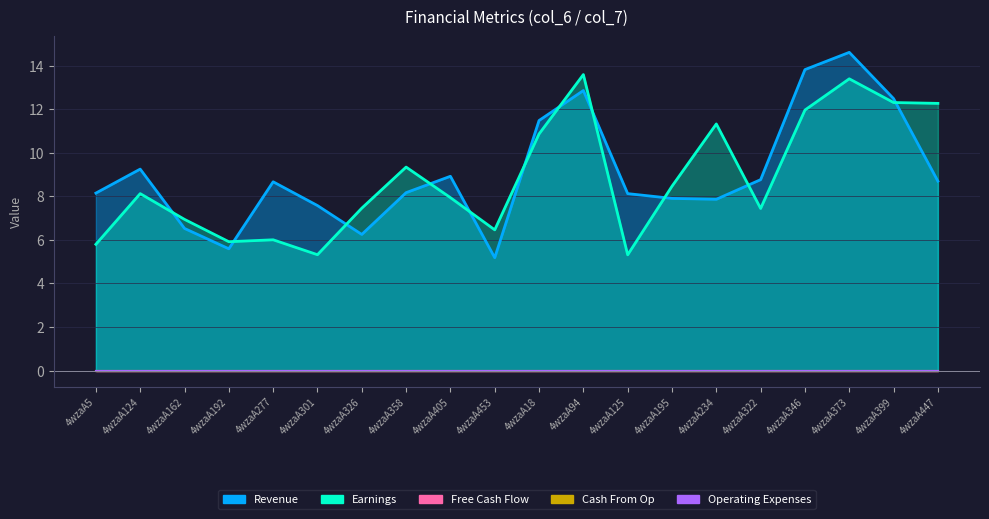

Which series changed the most between 4wzaA301 and 4wzaA195?

col_7